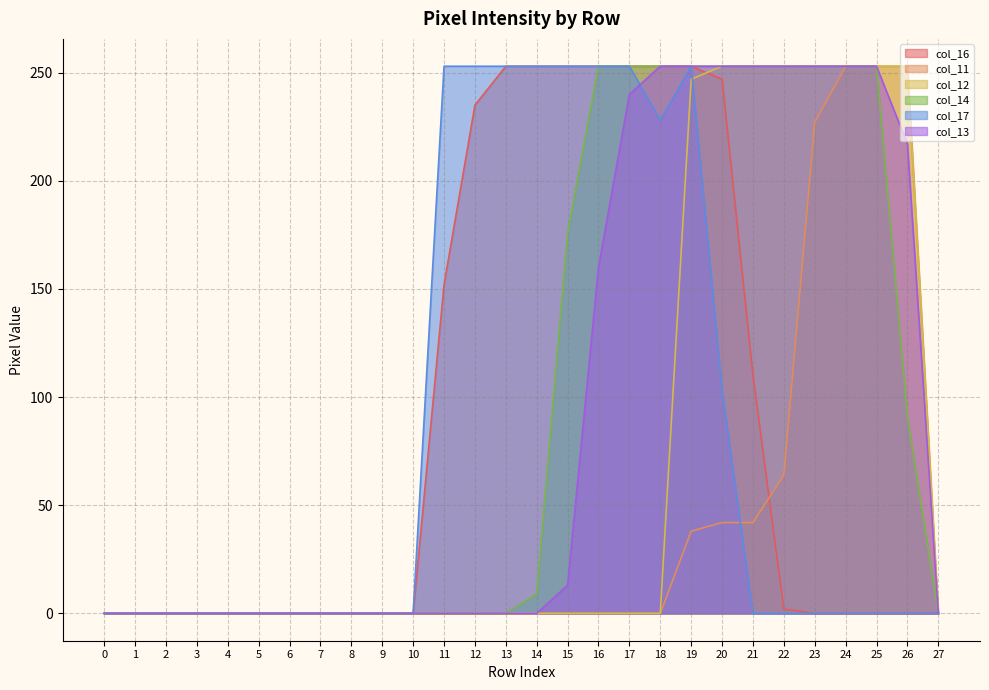

What is the sum of all col_11 values?

1172